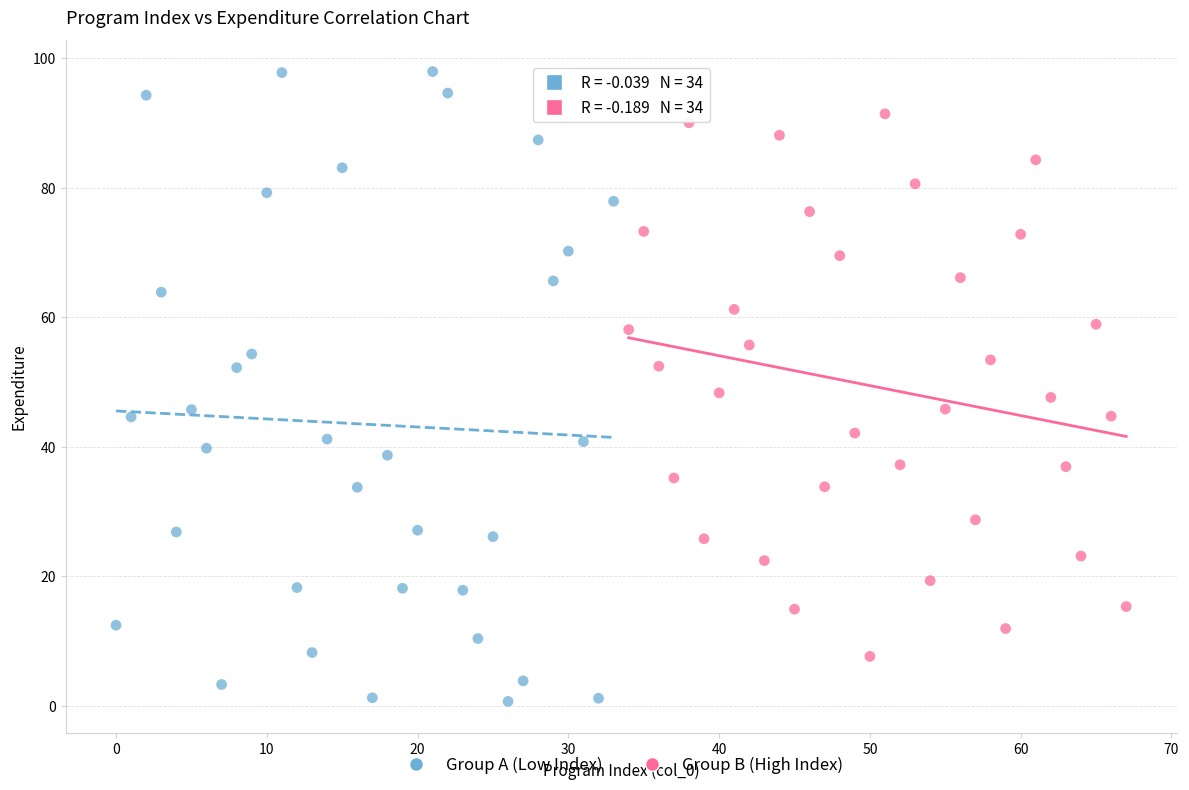

Which series has the widest spread of Y values?

Group A (Low Index)